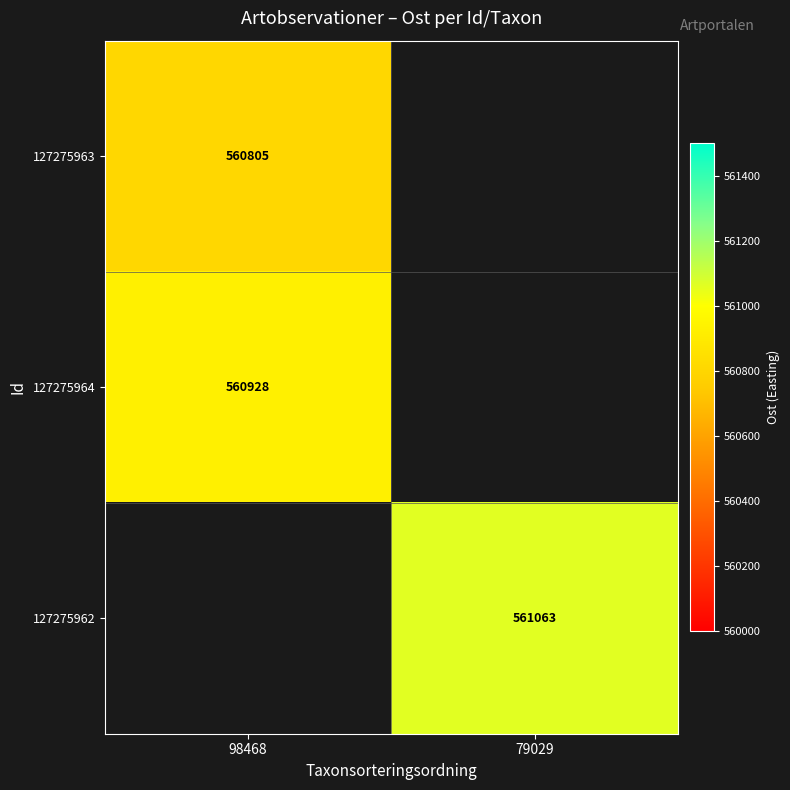

Between 79029 and 98468, which is larger?

98468